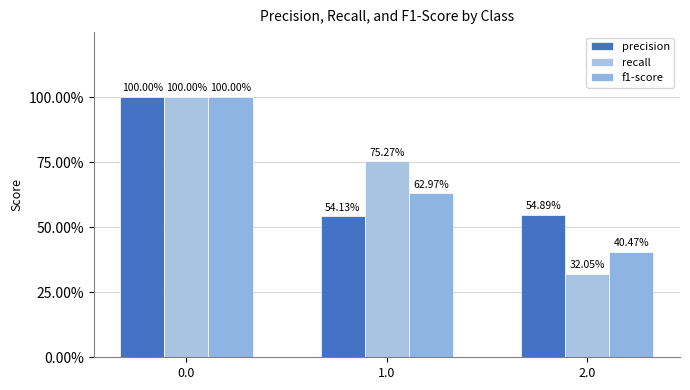

Are the bars grouped side by side (vs. stacked)?

Yes